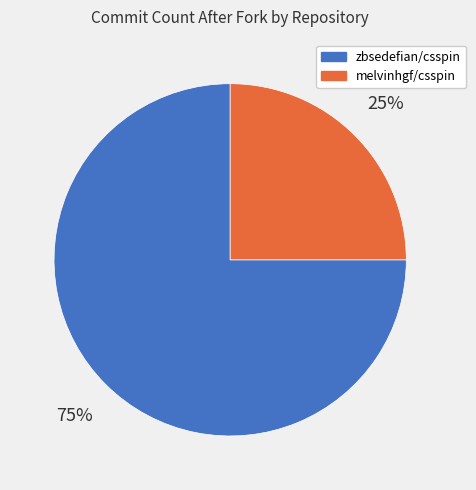

Does zbsedefian/csspin account for over 50% of the chart?

Yes